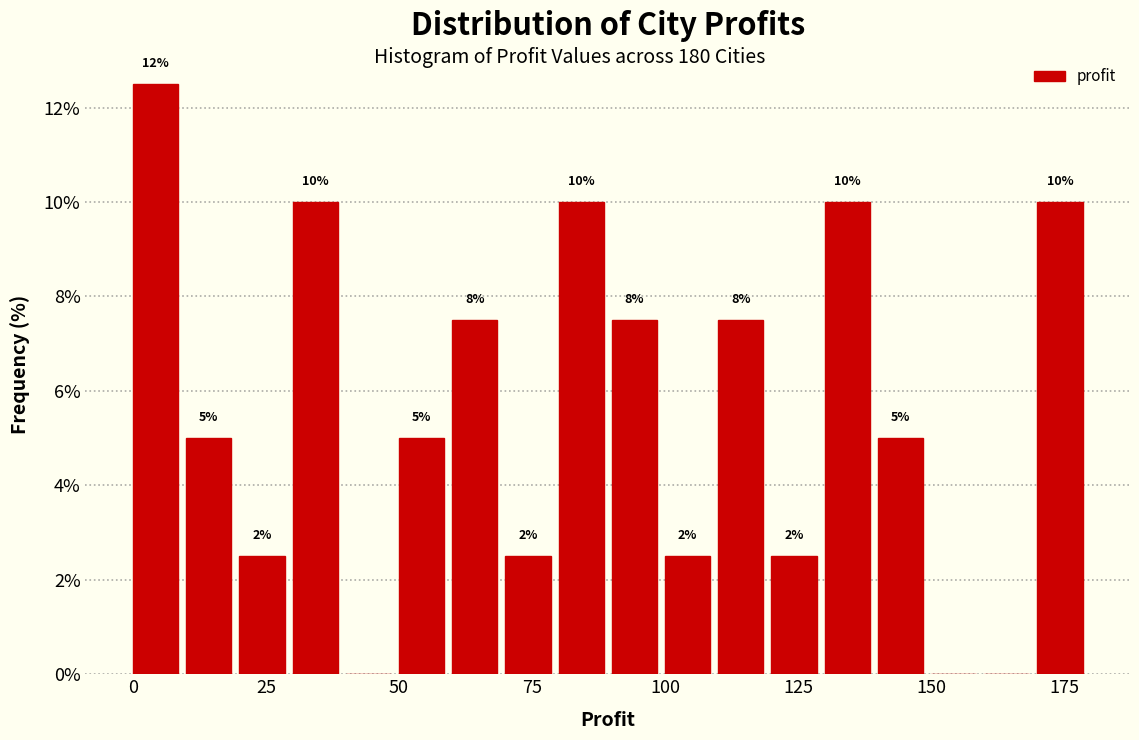

Around what value on the x-axis is the tallest bar? Give the approximate position of its centre, as read against the axis.

5